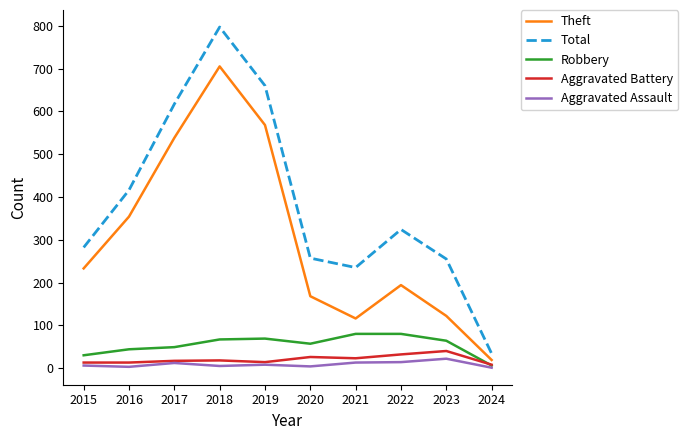

Which series has the widest spread of values?

Total